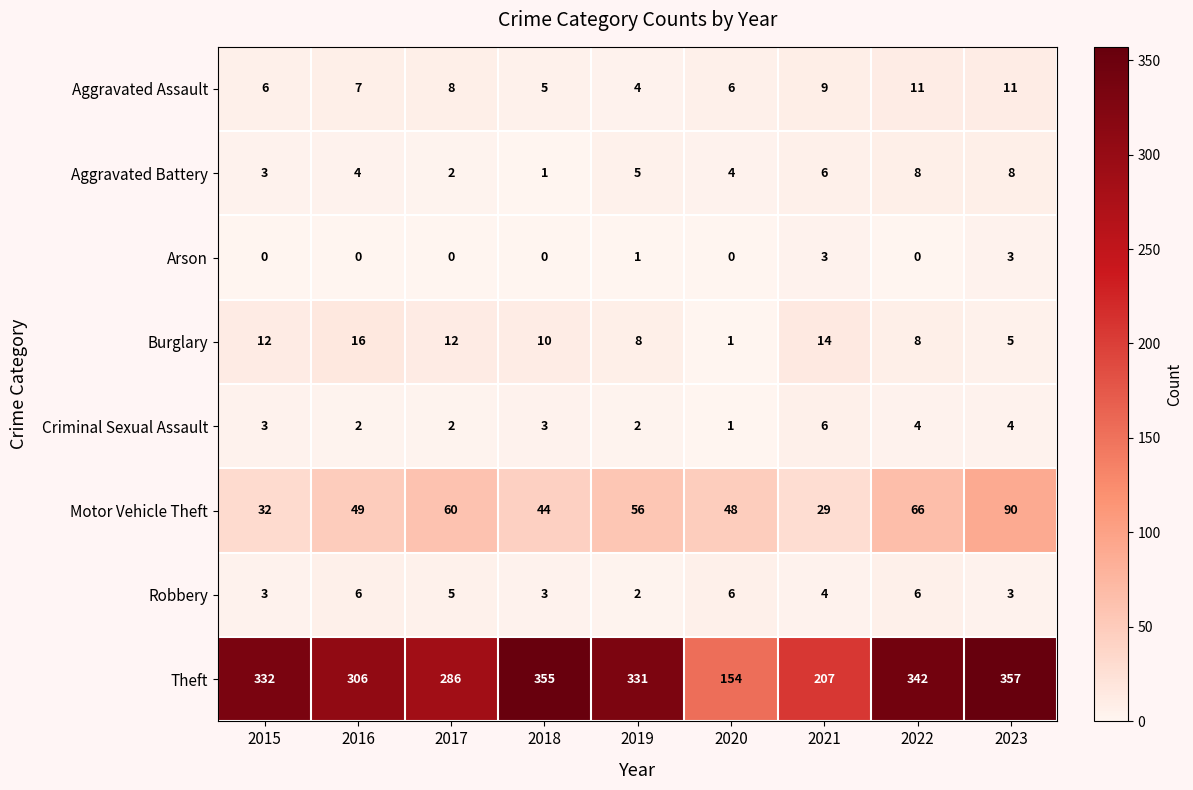

What is the sum of the Motor Vehicle Theft values at 2015 and 2016?

81